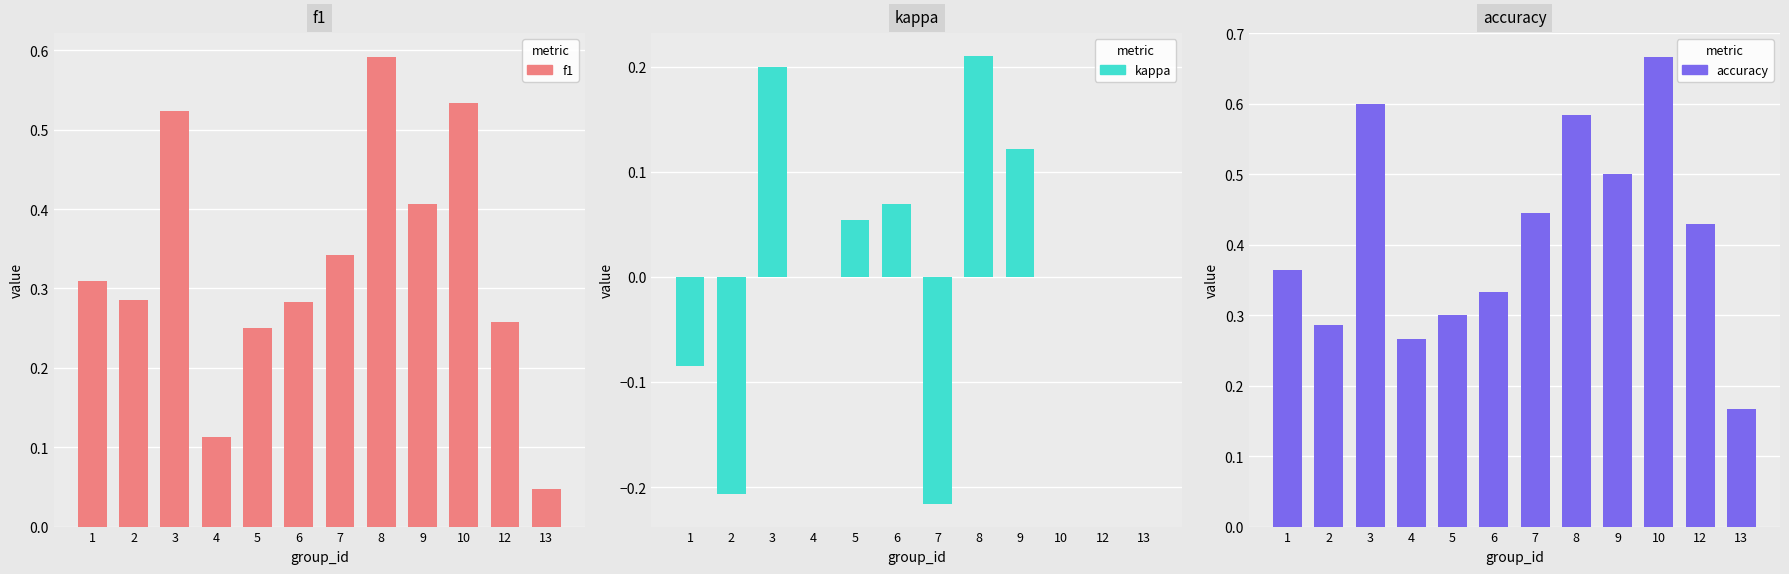

Rank the categories by kappa value from highest to lowest.

8, 3, 9, 6, 5, 4, 10, 12, 13, 1, 2, 7